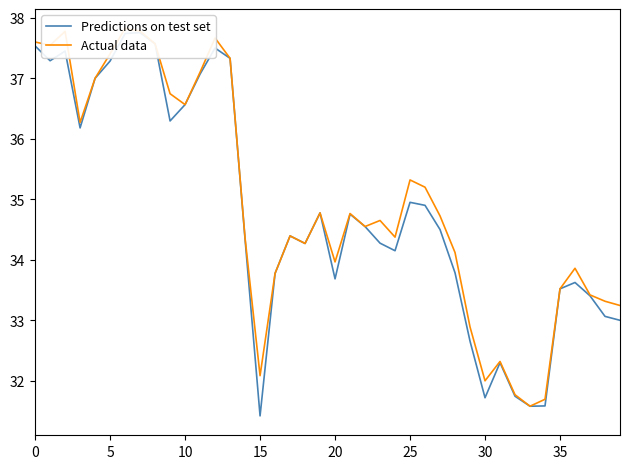

What is the label of the 2nd point from the right?

38